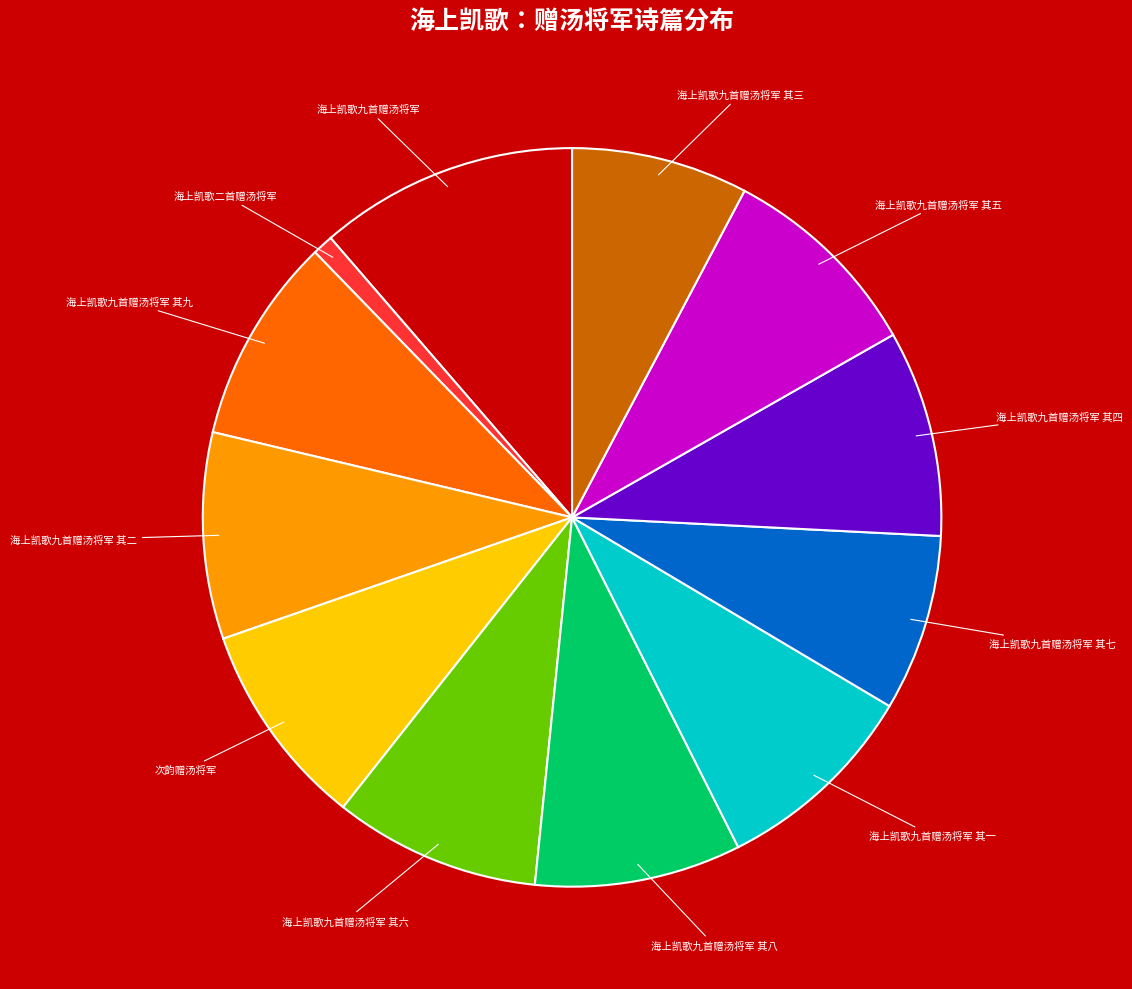

The 次韵赠汤将军 slice represents 1% of the pie. True or false?

False